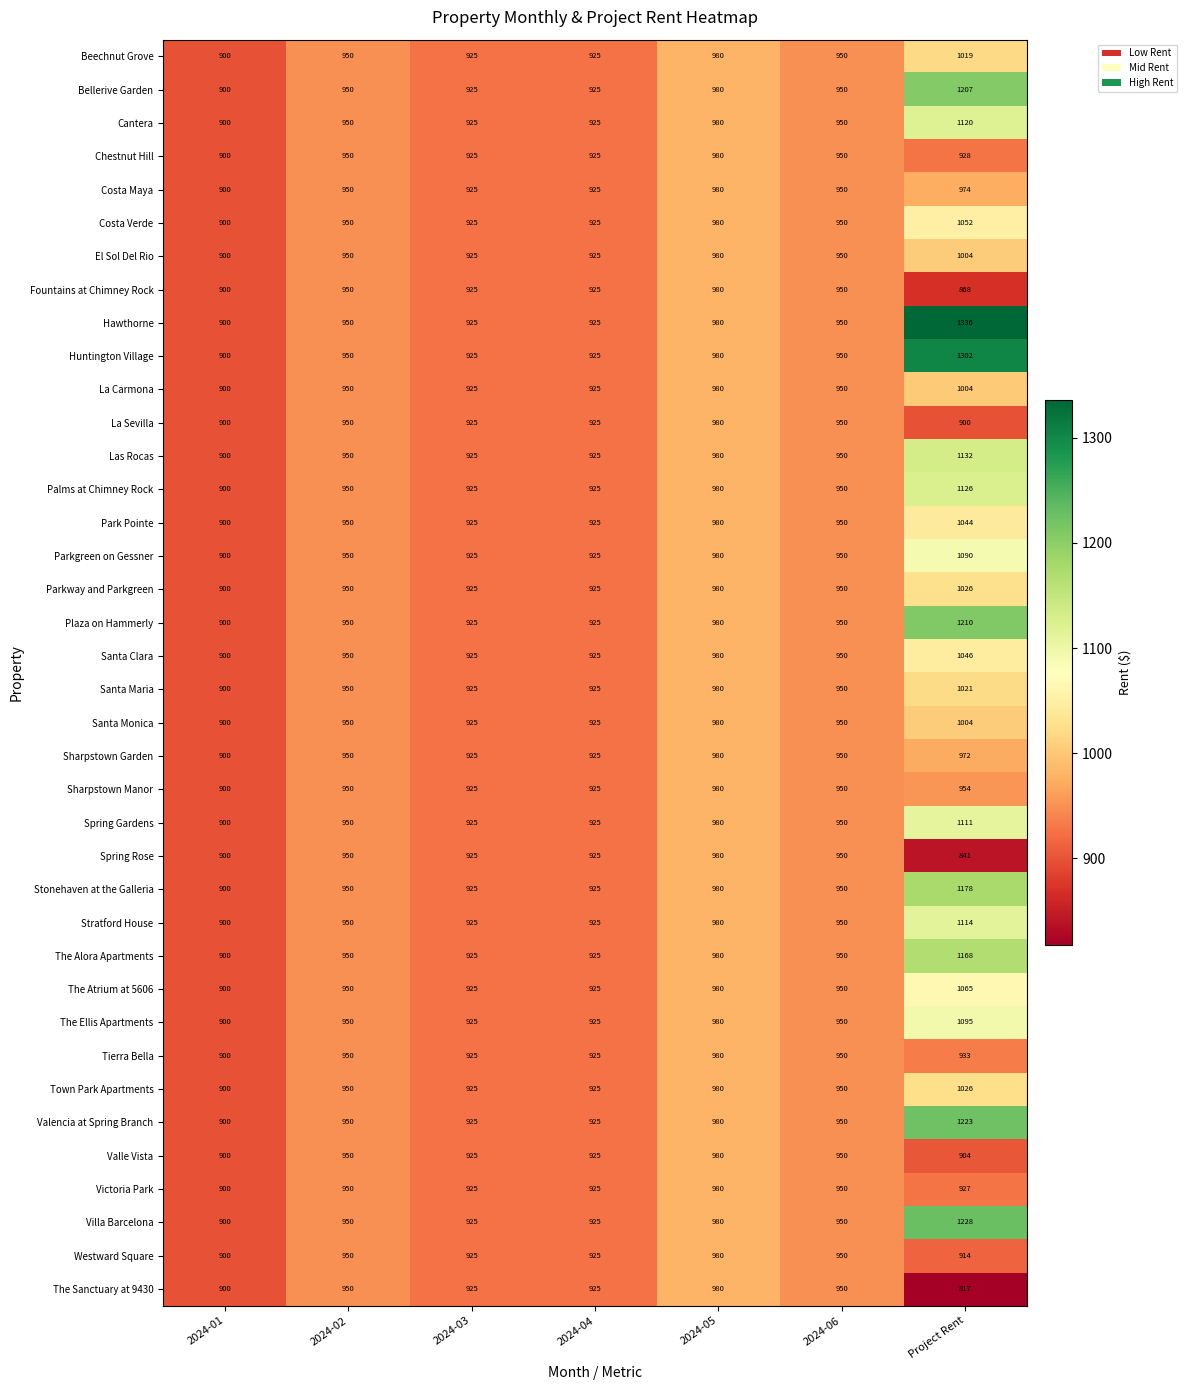

True or false: Huntington Village has a value of 900 at 2024-01.

True